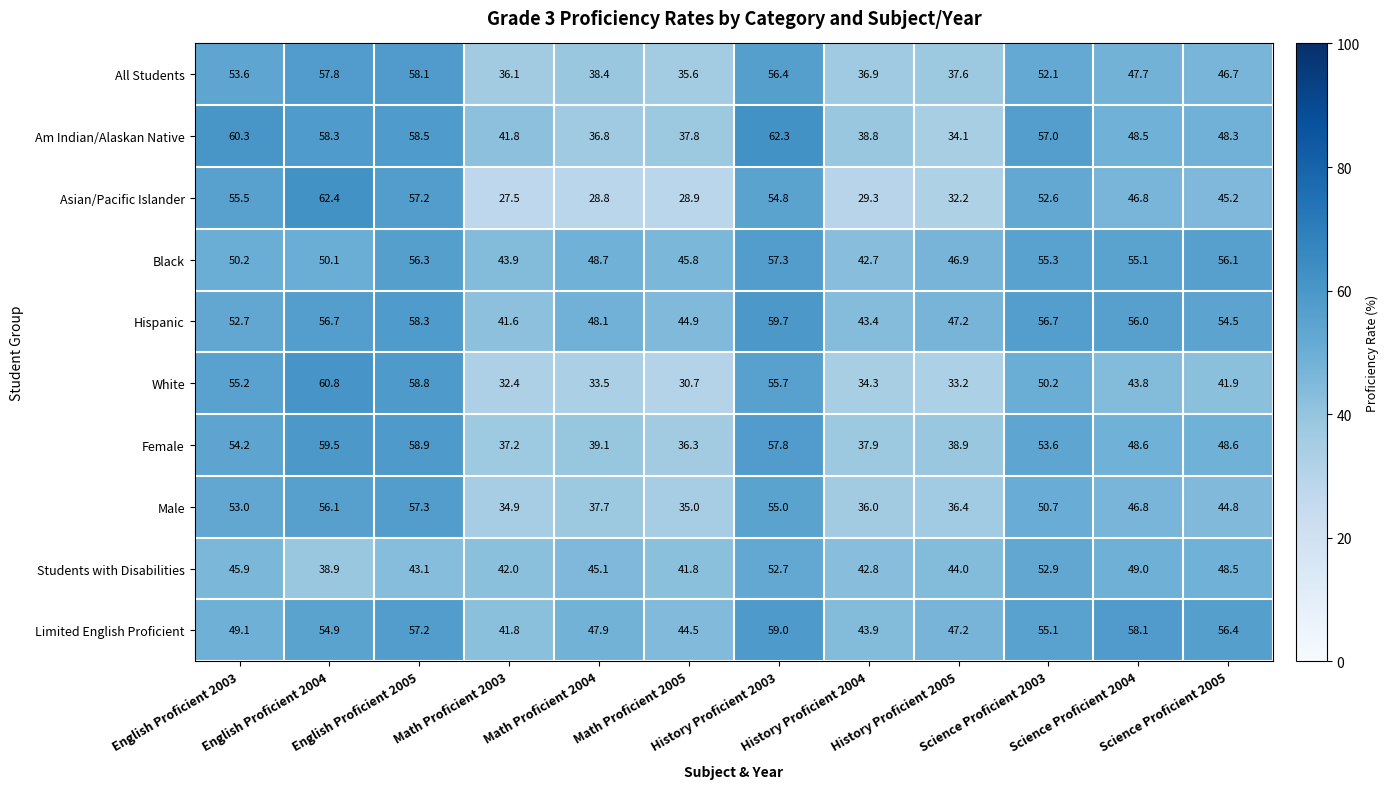

Which series changed the most between Math Proficient 2005 and Science Proficient 2003?

Asian/Pacific Islander